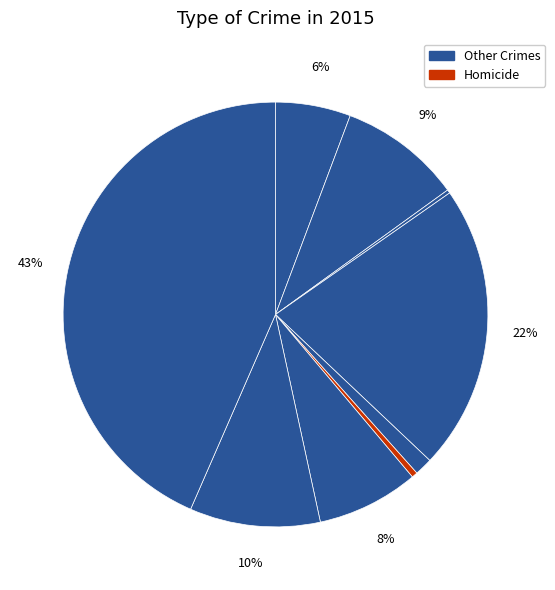

Is there a majority slice in this chart?

No